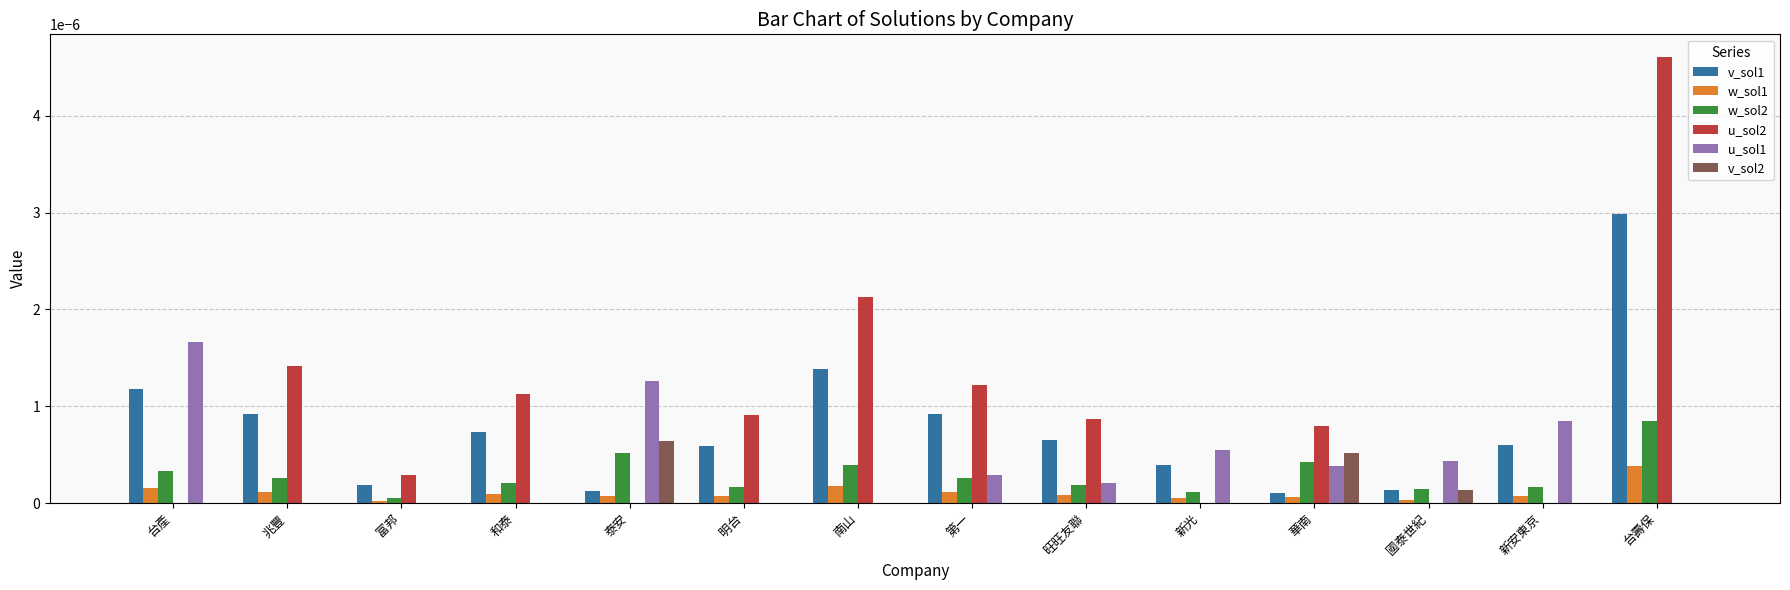

How many groups of bars are there?

14